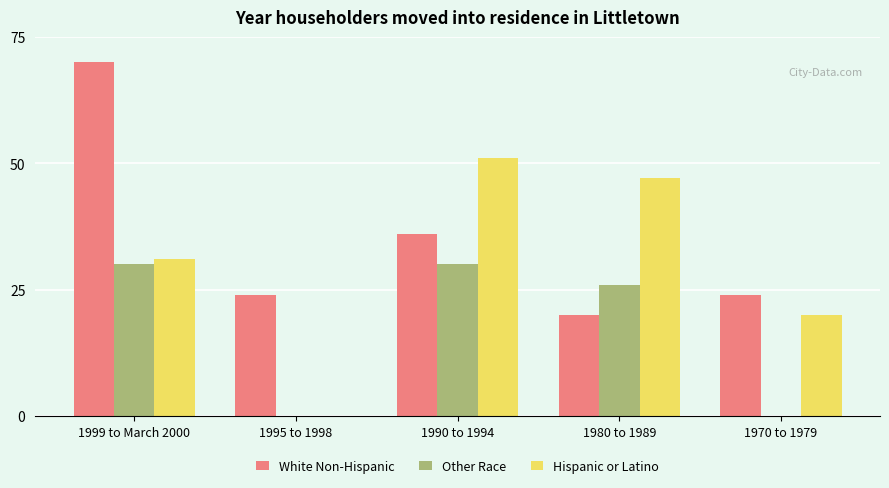

At which category is the sum across all series the highest?

1999 to March 2000